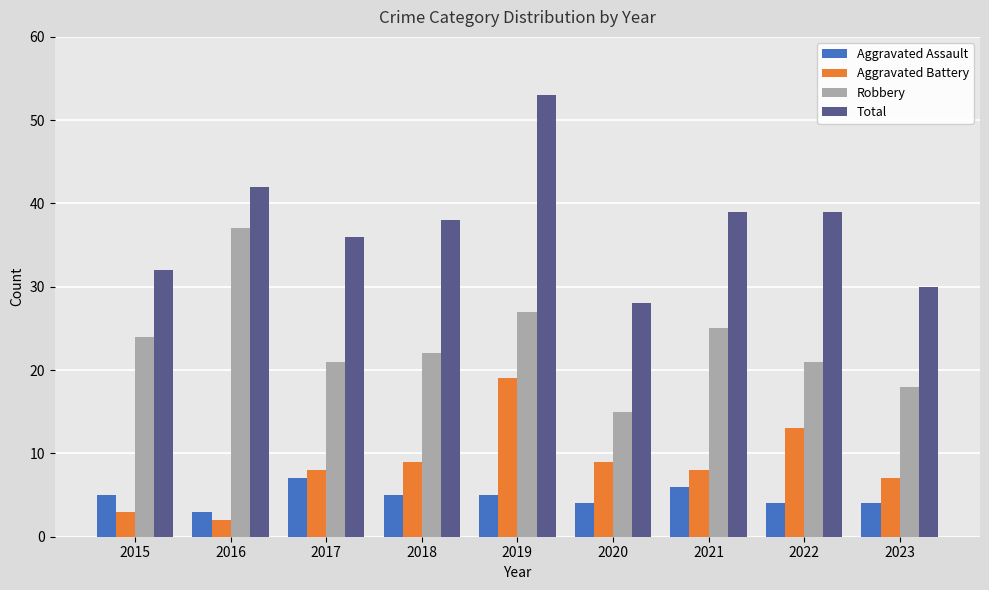

What is the spread (max minus min) of values at 2015?

29